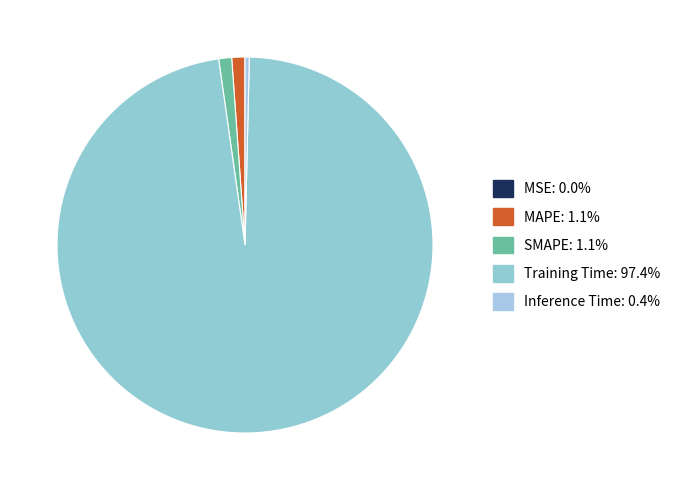

Which slice represents more than half of the pie?

Training Time